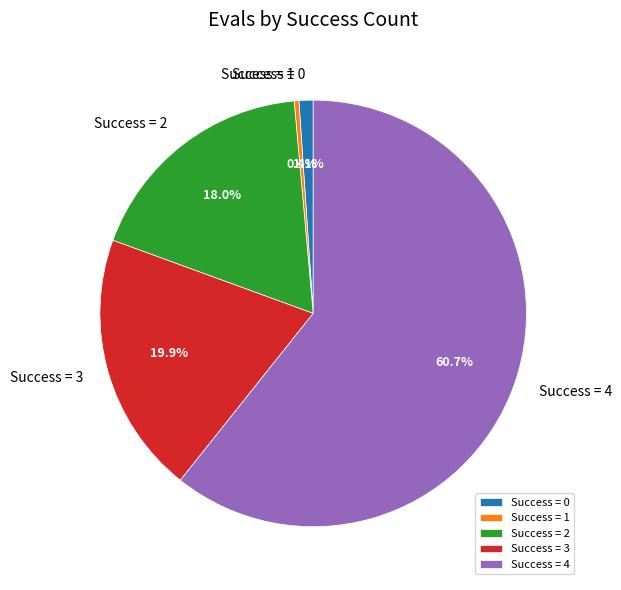

Is there a majority slice in this chart?

Yes